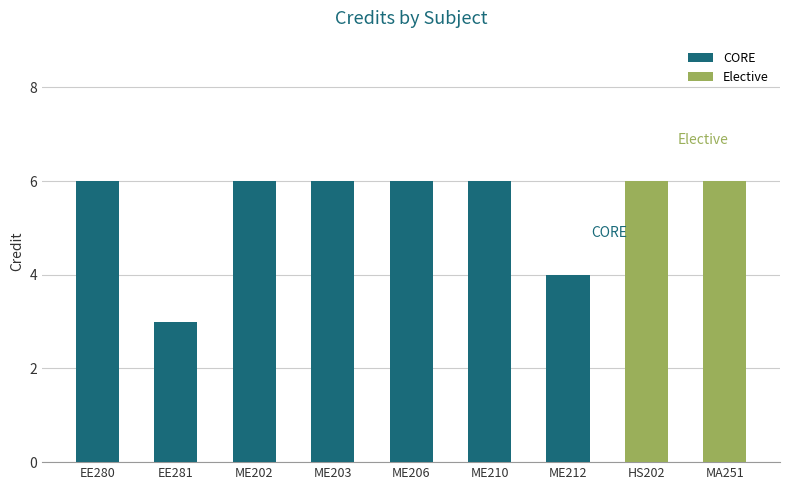

What is the sum of the CORE values at ME210 and ME212?

10